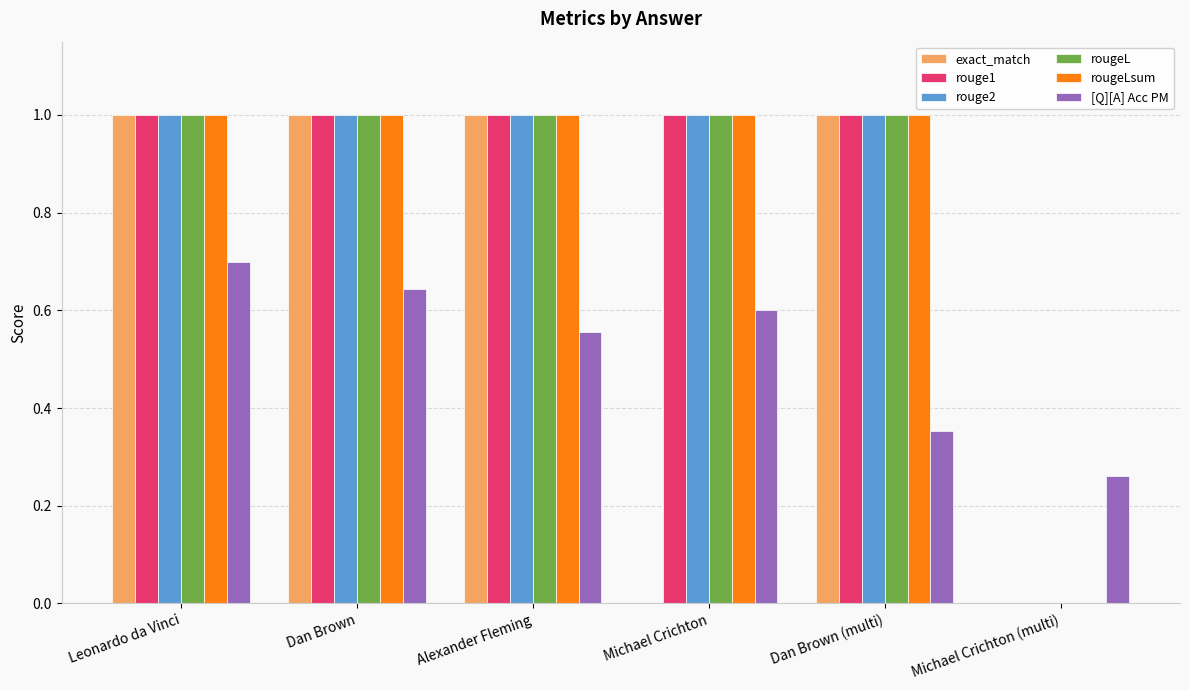

What is the approximate value of rougeLsum at Dan Brown?

1.0